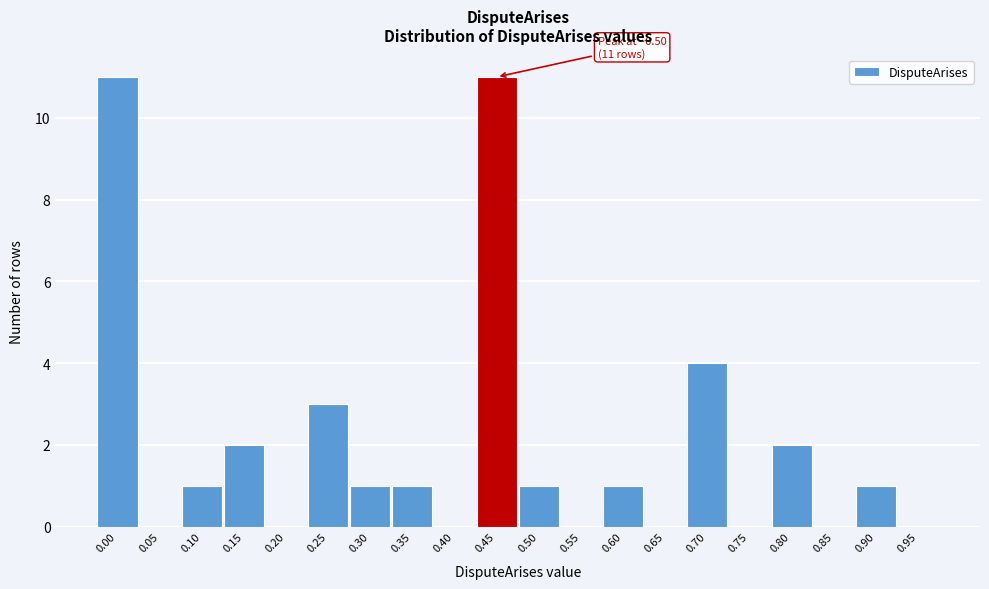

Reading left to right, transcribe all the data shown in this chart.

0.00=11	0.05=0	0.10=1	0.15=2	0.20=0	0.25=3	0.30=1	0.35=1	0.40=0	0.45=11	0.50=1	0.55=0	0.60=1	0.65=0	0.70=4	0.75=0	0.80=2	0.85=0	0.90=1	0.95=0